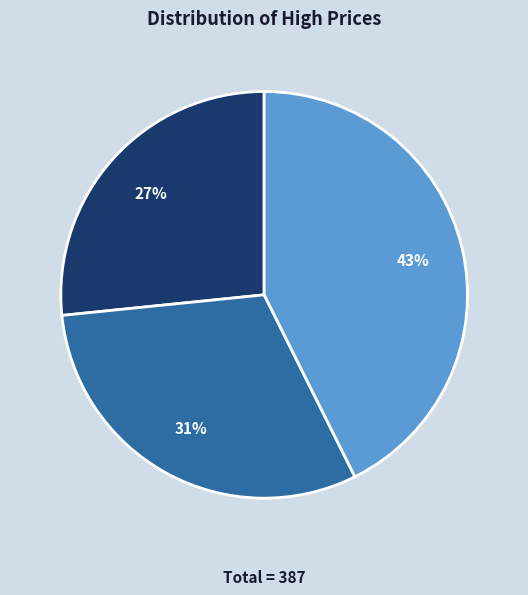

Does any single category account for the majority?

No